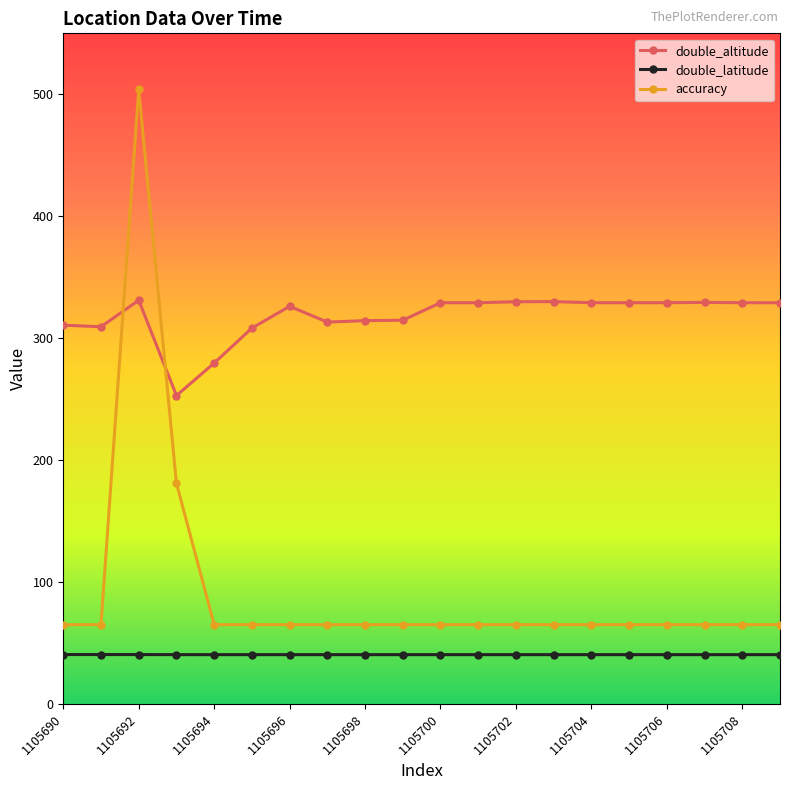

What is the value of the double_altitude point at the 5th from the left?

279.6